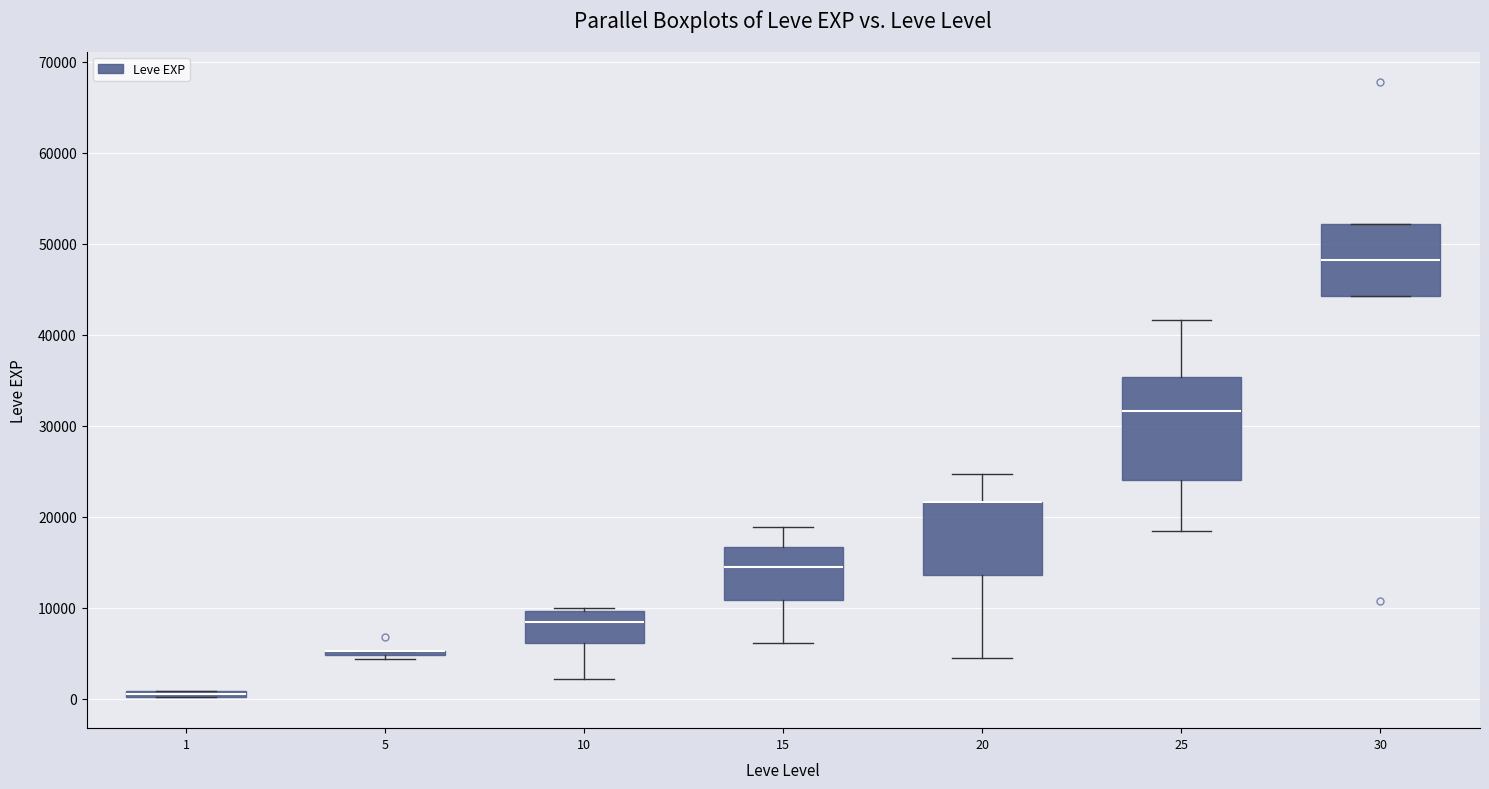

Where is the lower edge of the box at x = 1 on the y-axis? The values are not printed on the chart, so give them approximately, as read against the axis.

0